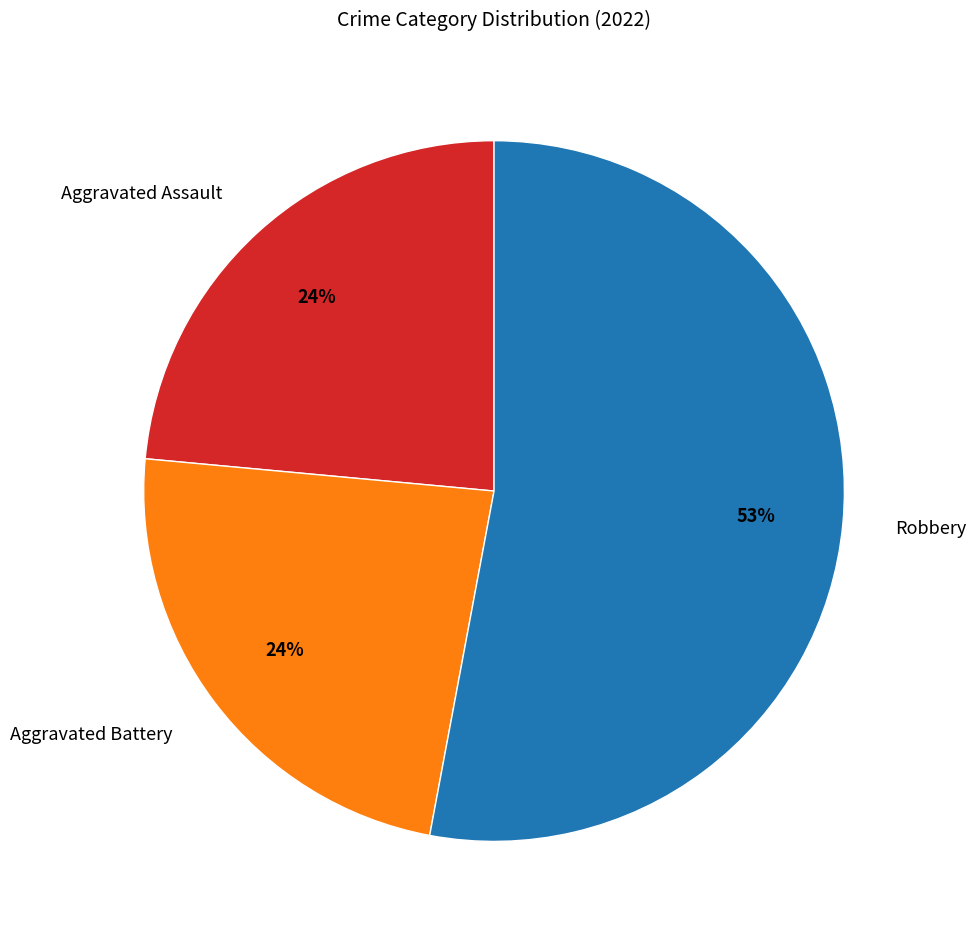

Count the number of slices in the pie.

3